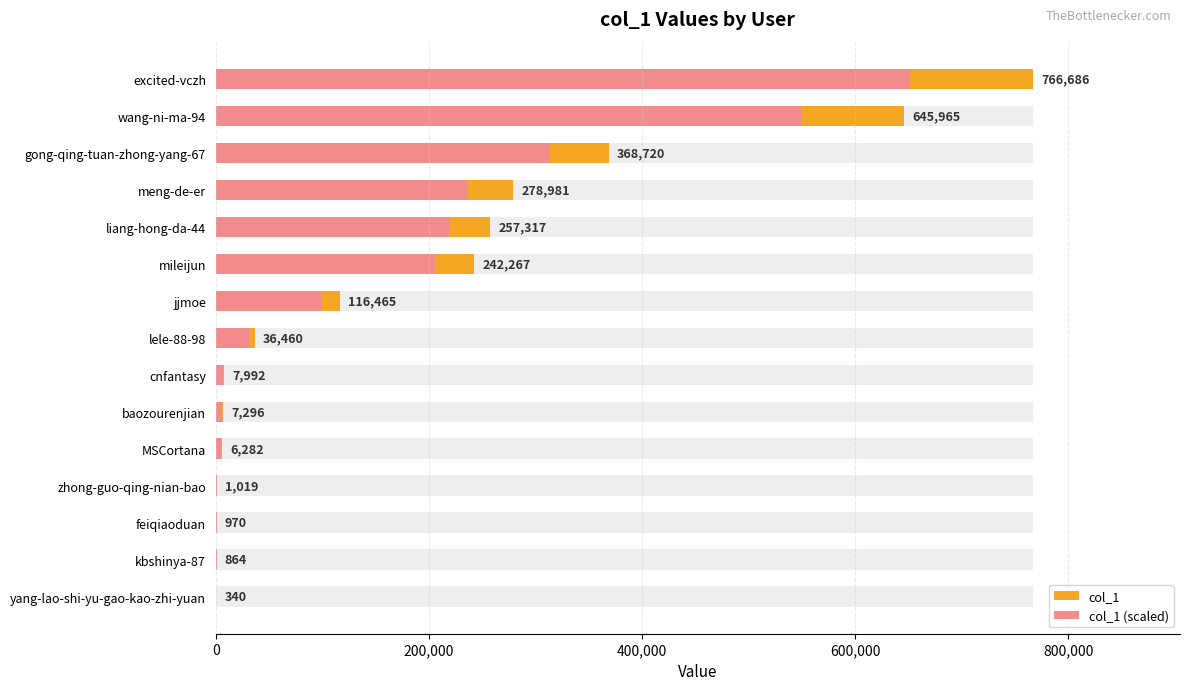

Reading right to left, transcribe all the data shown in this chart.

col_1: 340.0	864.0	970.0	1019.0	6282.0	7296.0	7992.0	36460.0	116465.0	242267.0	257317.0	278981.0	368720.0	645965.0	766686.0
col_1 (scaled): 289.0	734.4	824.5	866.1	5339.7	6201.6	6793.2	30991.0	98995.2	205926.9	218719.4	237133.9	313412.0	549070.2	651683.1